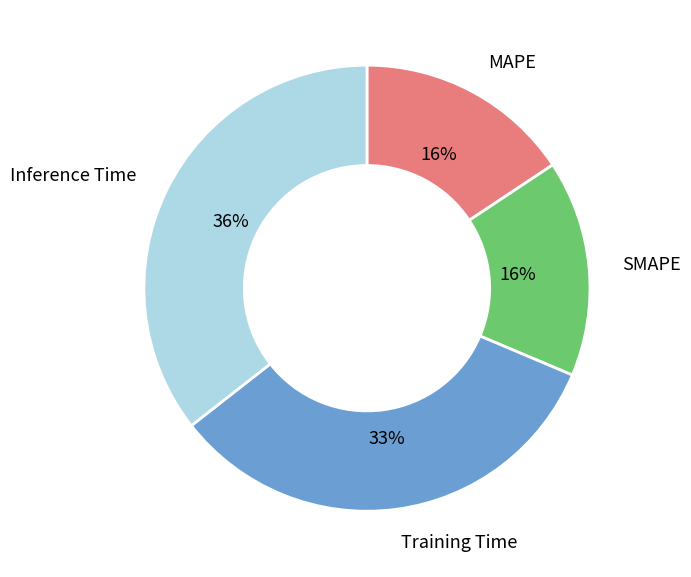

Count the number of slices in the pie.

4